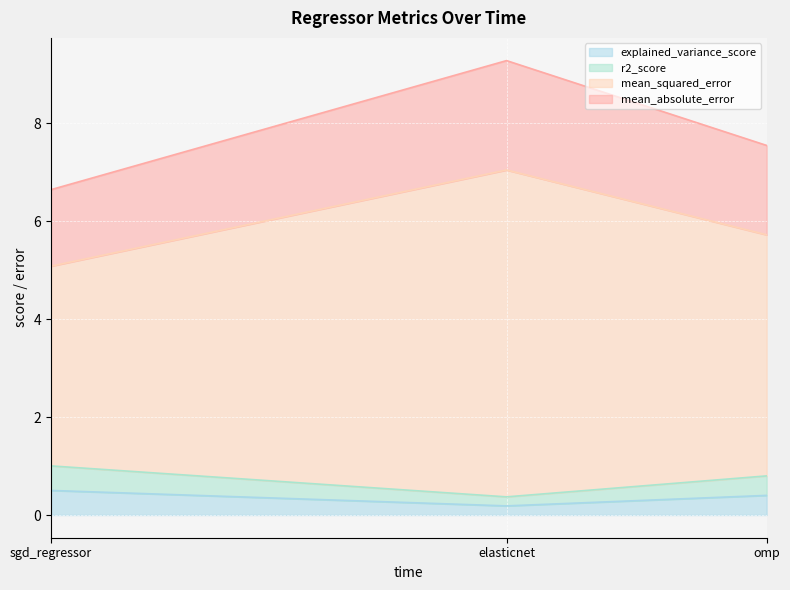

What is the difference between the maximum and minimum values in the mean_absolute_error series?

2.6